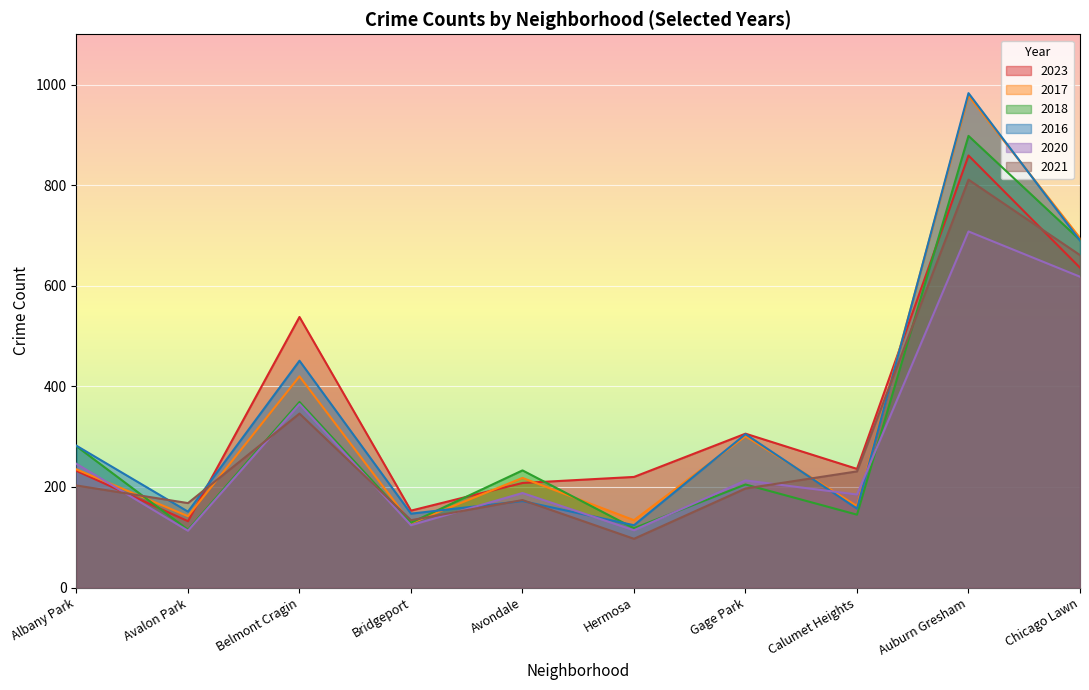

Reading left to right, list all the values displayed in this chart.

2023: Albany Park=232	Avalon Park=132	Belmont Cragin=538	Bridgeport=153	Avondale=208	Hermosa=220	Gage Park=306	Calumet Heights=236	Auburn Gresham=859	Chicago Lawn=636
2017: Albany Park=235	Avalon Park=142	Belmont Cragin=420	Bridgeport=128	Avondale=218	Hermosa=134	Gage Park=301	Calumet Heights=162	Auburn Gresham=978	Chicago Lawn=695
2018: Albany Park=281	Avalon Park=115	Belmont Cragin=369	Bridgeport=129	Avondale=233	Hermosa=118	Gage Park=205	Calumet Heights=145	Auburn Gresham=898	Chicago Lawn=691
2016: Albany Park=282	Avalon Park=151	Belmont Cragin=451	Bridgeport=147	Avondale=172	Hermosa=124	Gage Park=305	Calumet Heights=157	Auburn Gresham=983	Chicago Lawn=690
2020: Albany Park=246	Avalon Park=113	Belmont Cragin=365	Bridgeport=124	Avondale=188	Hermosa=114	Gage Park=213	Calumet Heights=185	Auburn Gresham=708	Chicago Lawn=618
2021: Albany Park=203	Avalon Park=168	Belmont Cragin=346	Bridgeport=134	Avondale=174	Hermosa=97	Gage Park=197	Calumet Heights=231	Auburn Gresham=811	Chicago Lawn=661